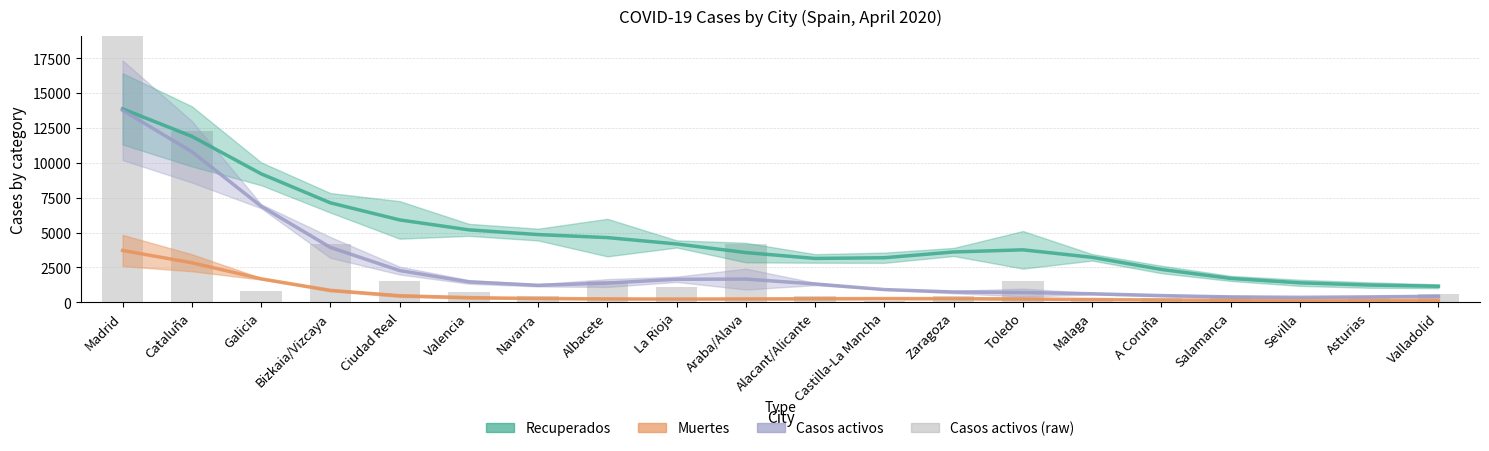

Rank the series at Salamanca from highest to lowest value.

Recuperados, Casos activos, Muertes